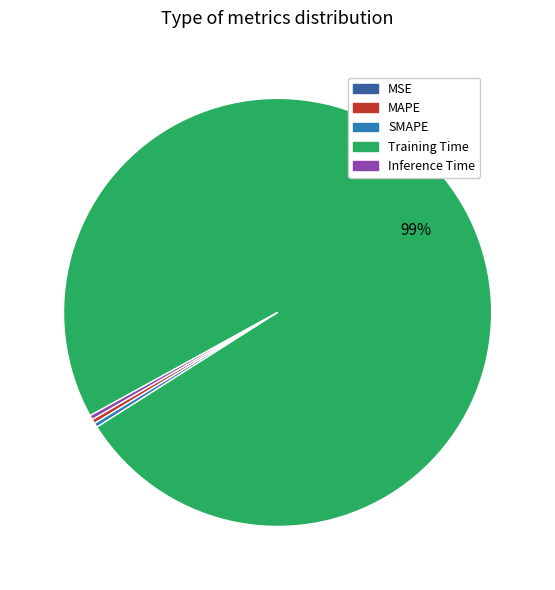

Does any single category account for the majority?

Yes